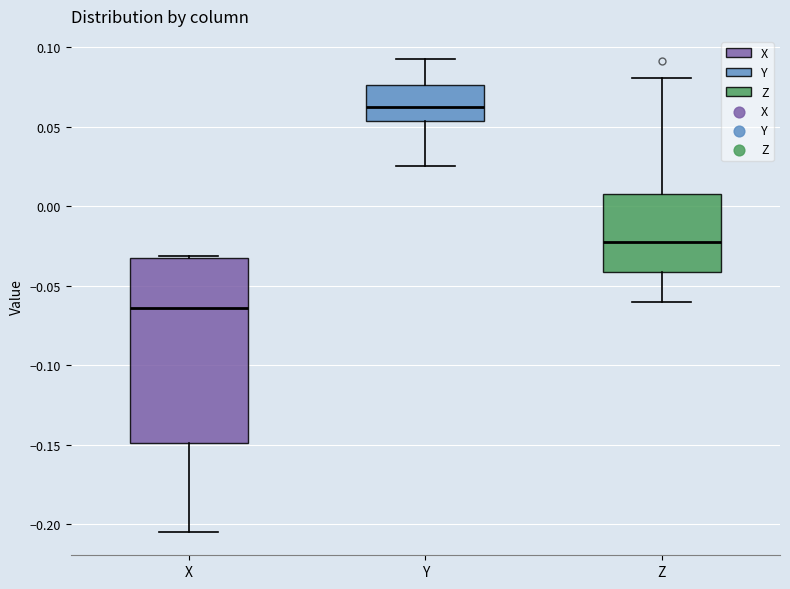

Reading left to right, transcribe this box plot: for each box, give where its median line is, the range the box spans, and where its two whiskers end, as read against the y-axis. The values are not printed on the chart, so give them approximately, as read against the axis.

X: median -0.065, box -0.150 to -0.035, whiskers -0.205 to -0.030
Y: median 0.065, box 0.055 to 0.075, whiskers 0.025 to 0.090
Z: median -0.020, box -0.040 to 0.010, whiskers -0.060 to 0.080